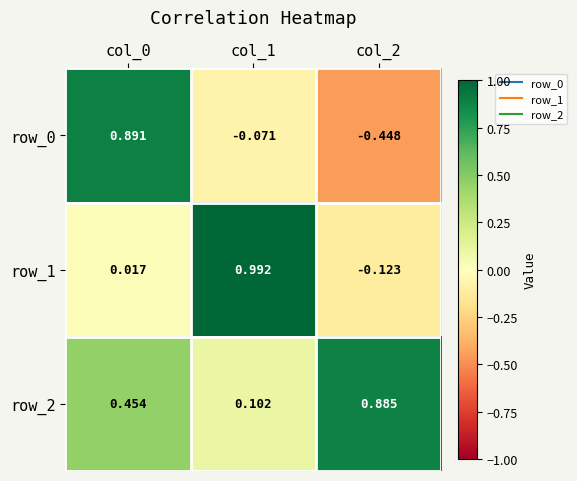

How many negative values does the row_1 series have?

1